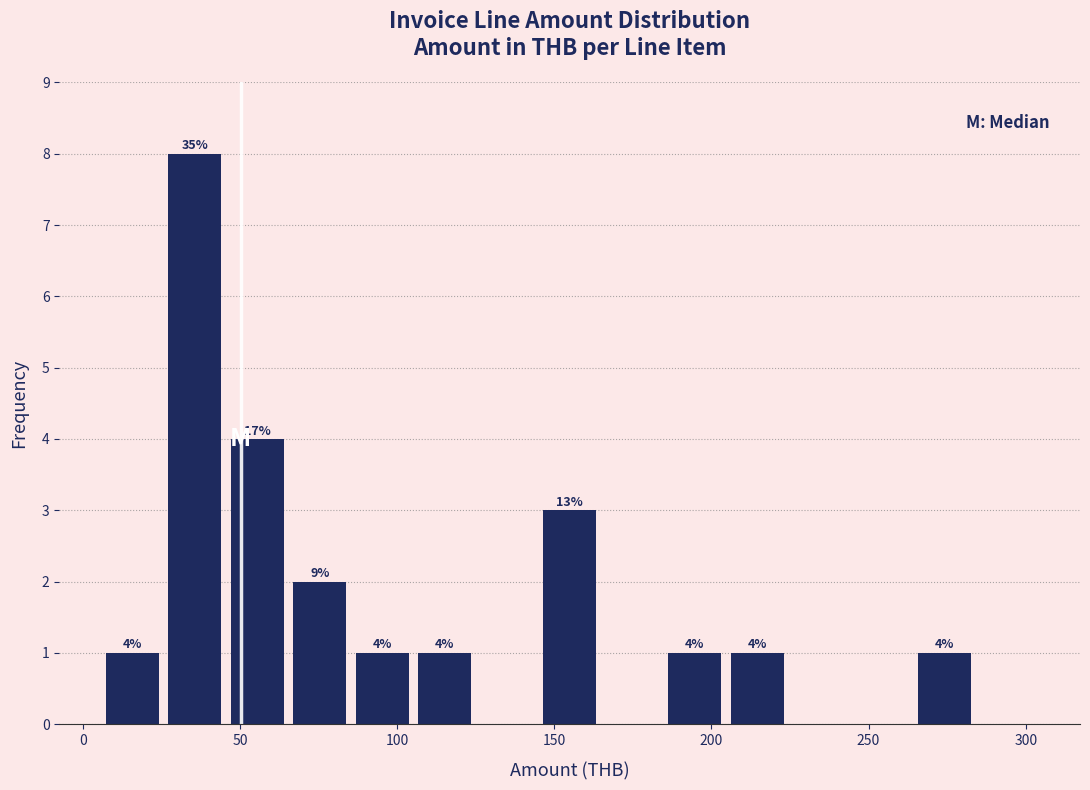

Read against the x-axis, roughly where is the centre of the tallest bar?

35